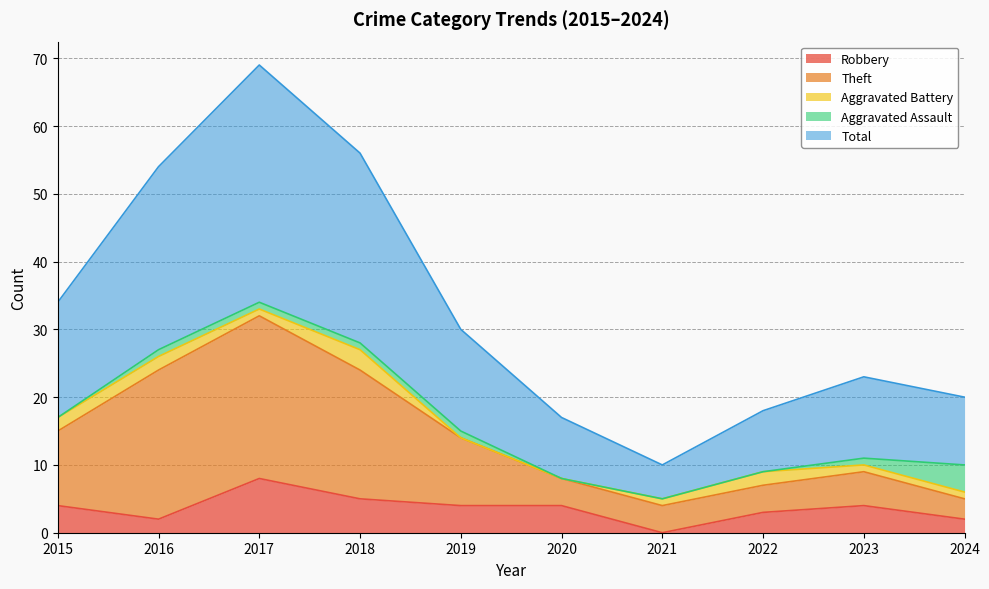

How many data points in Total are above 30?

4